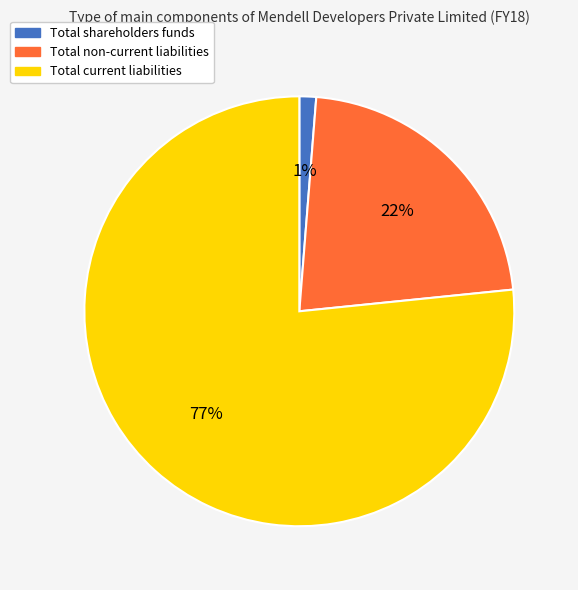

Which slice is the largest?

Total current liabilities